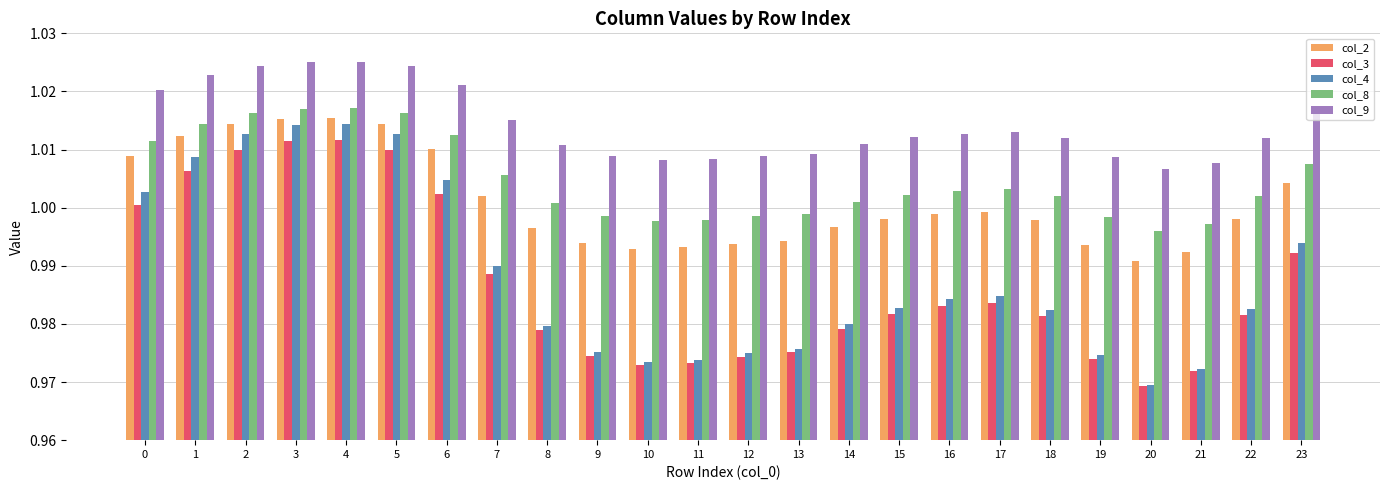

Which series has the largest range (max minus min)?

col_4